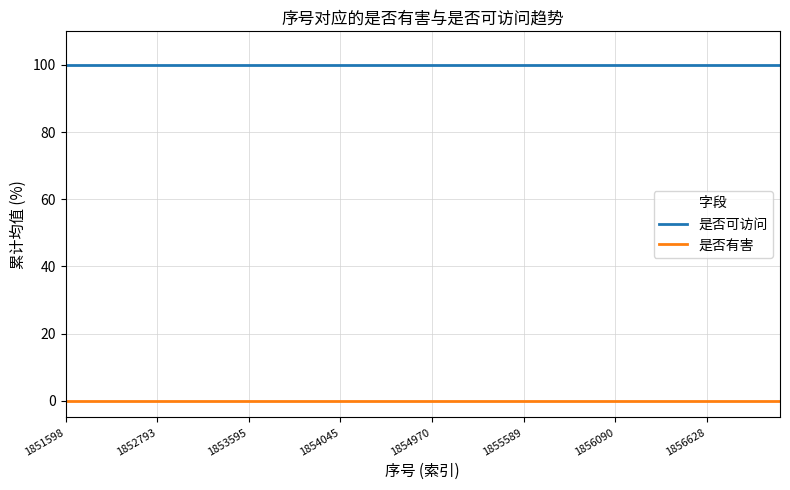

Which series has the largest total across all categories?

是否可访问